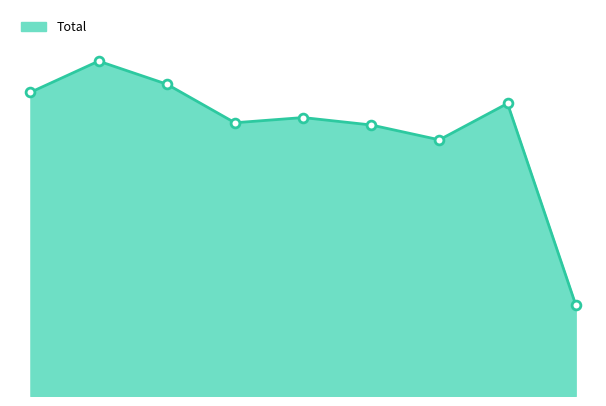

Does the chart have visible grid lines?

No